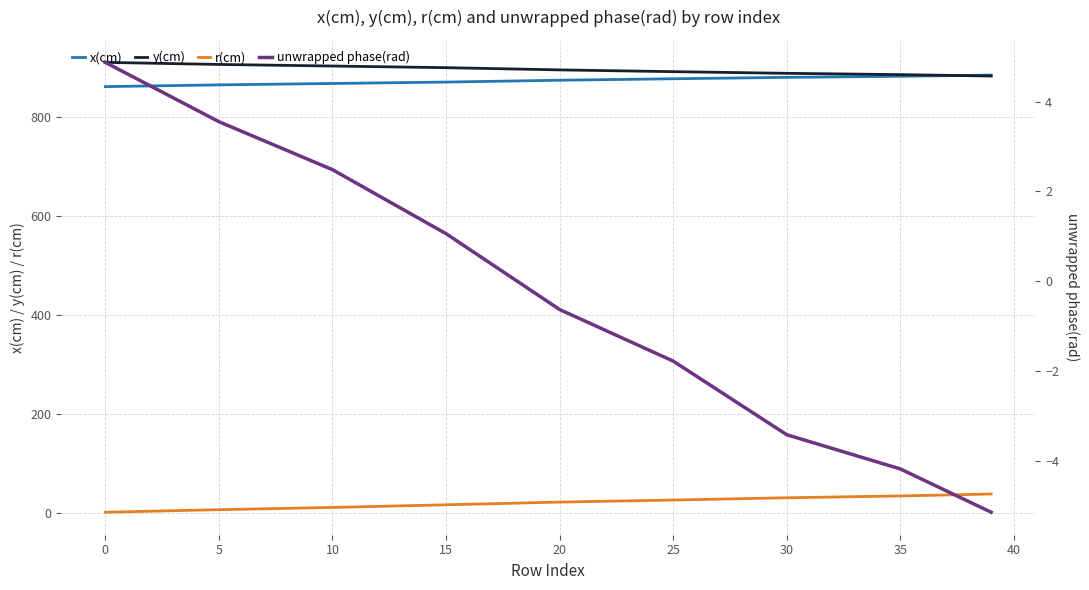

True or false: r(cm) has more than 1 points higher than both neighbors.

False